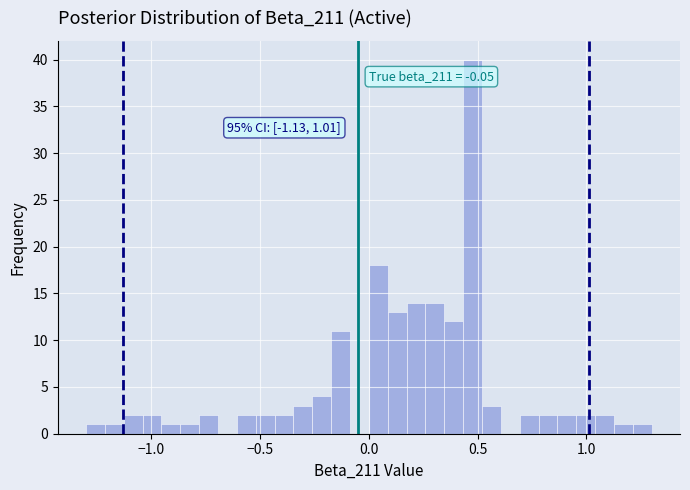

Around what value on the x-axis is the tallest bar? Give the approximate position of its centre, as read against the axis.

0.50